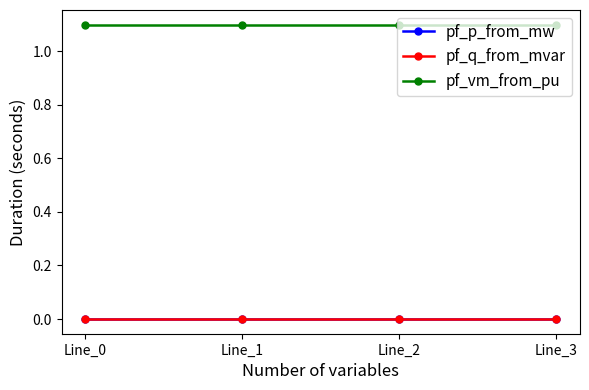

What is the minimum value for pf_vm_from_pu?

1.1